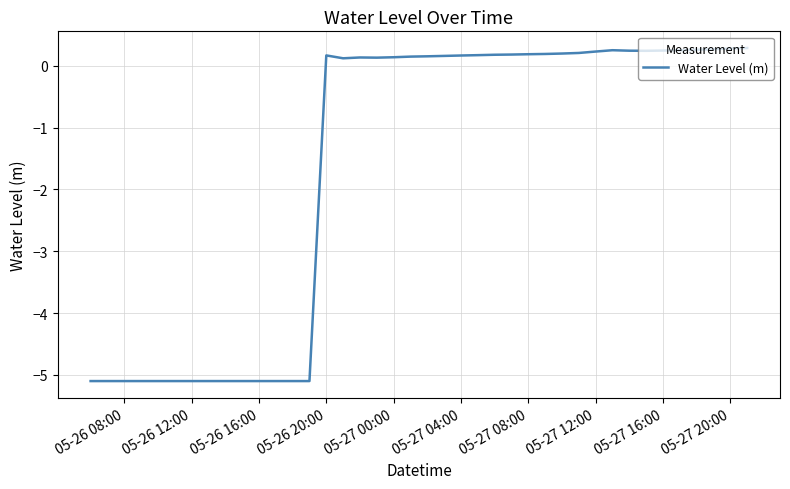

What is the greatest value displayed?

0.3